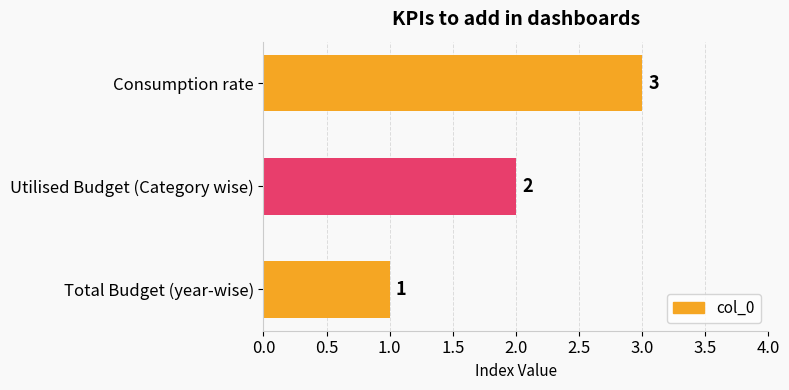

List the labels in order of value, smallest first.

Total Budget (year-wise), Utilised Budget (Category wise), Consumption rate